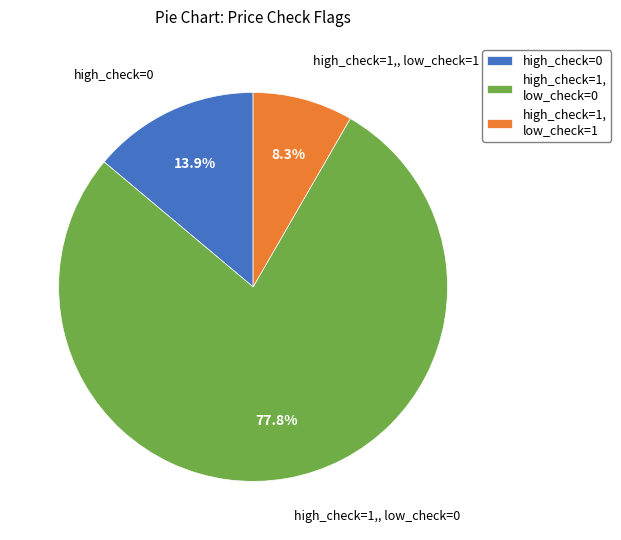

Is there any slice that represents more than half of the pie?

Yes